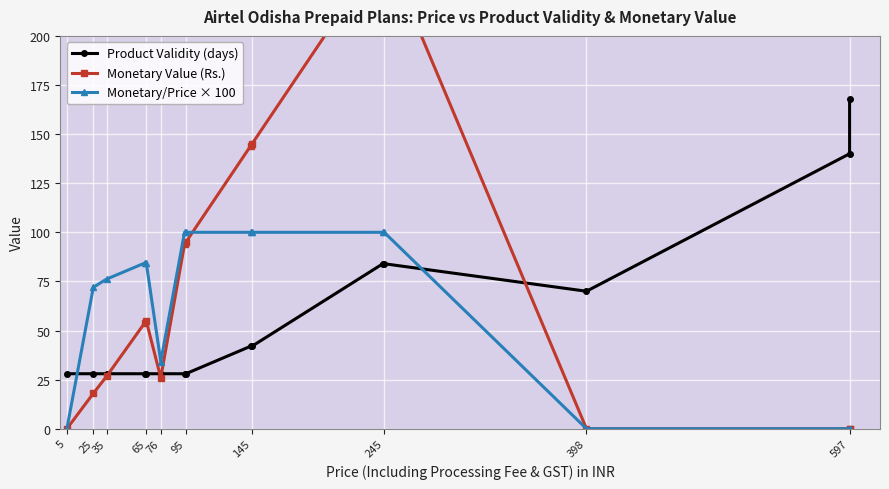

At which category does the chart reach its minimum across all series?

5